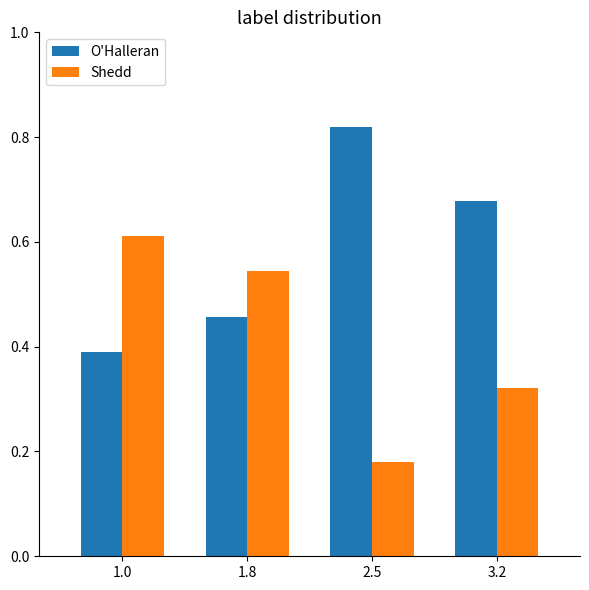

At which label is Shedd closest to 0?

2.5